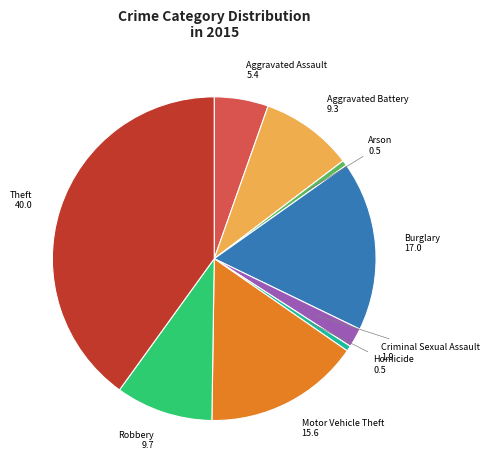

Does Criminal Sexual Assault represent more than half of the total?

No